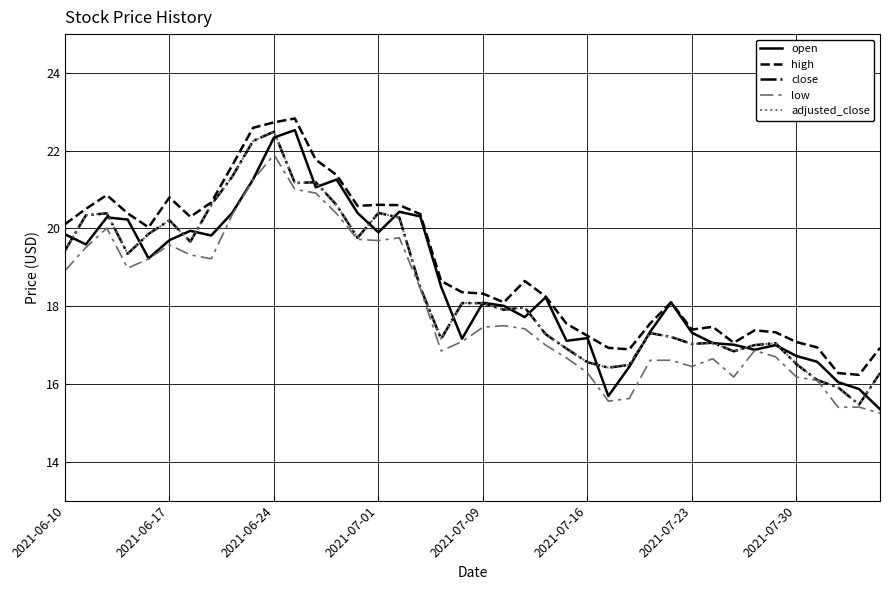

Which series ends up on top after the final intersection of open and close?

close